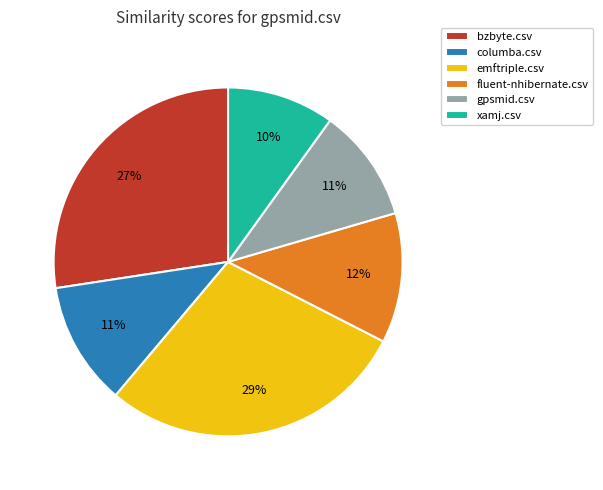

Do gpsmid.csv and fluent-nhibernate.csv together represent more than half of the pie?

No